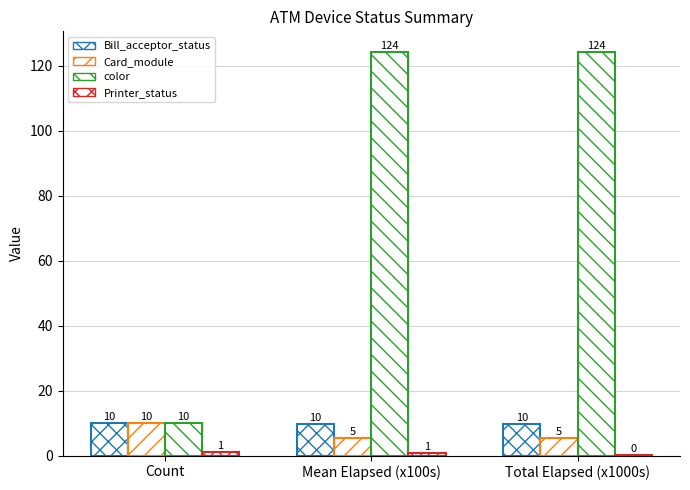

What is the label of the 2nd bar from the left?

Mean Elapsed (x100s)